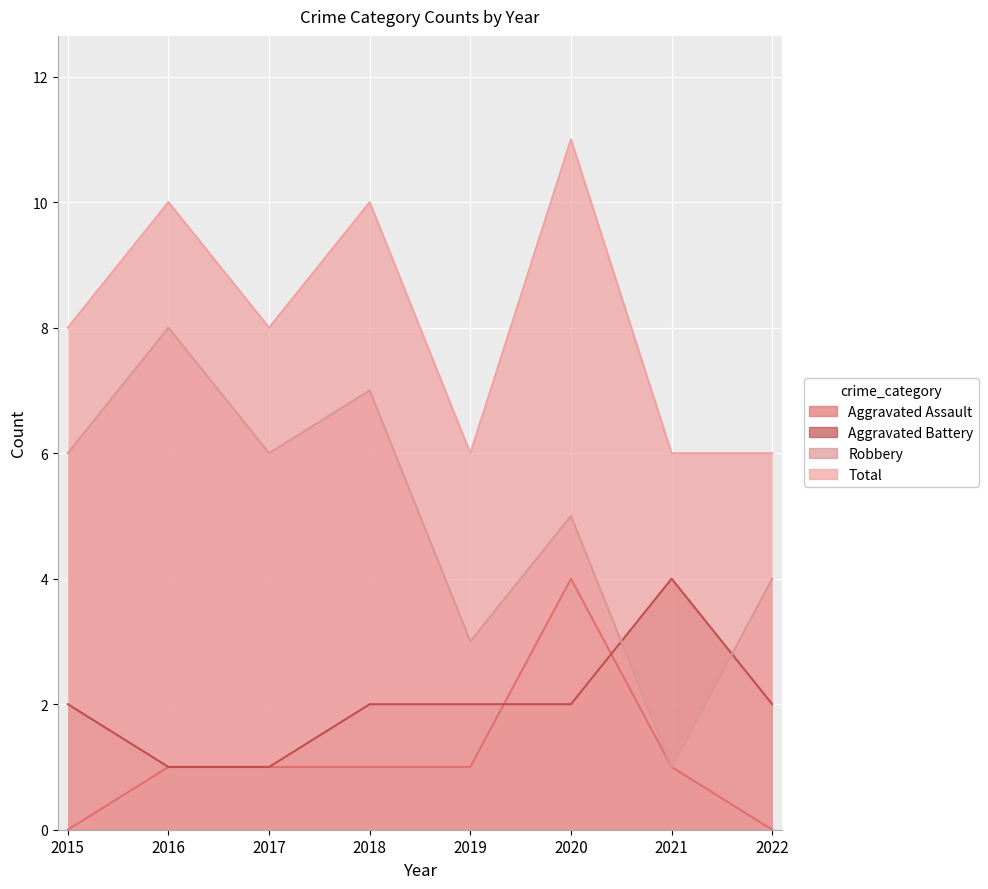

Which category has the highest value in the Aggravated Assault series?

2020